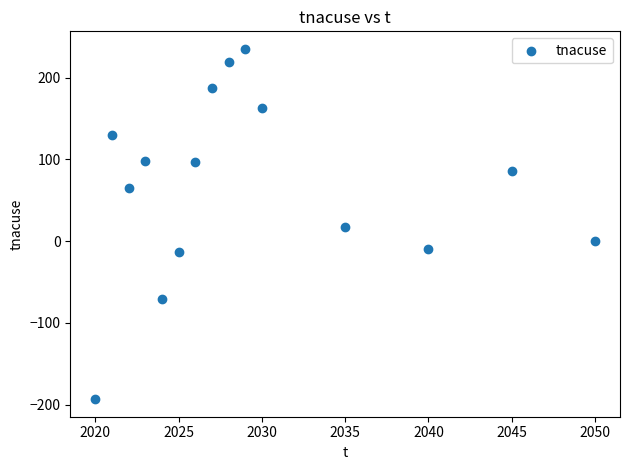

What is the range of Y values (max minus min)?

428.5